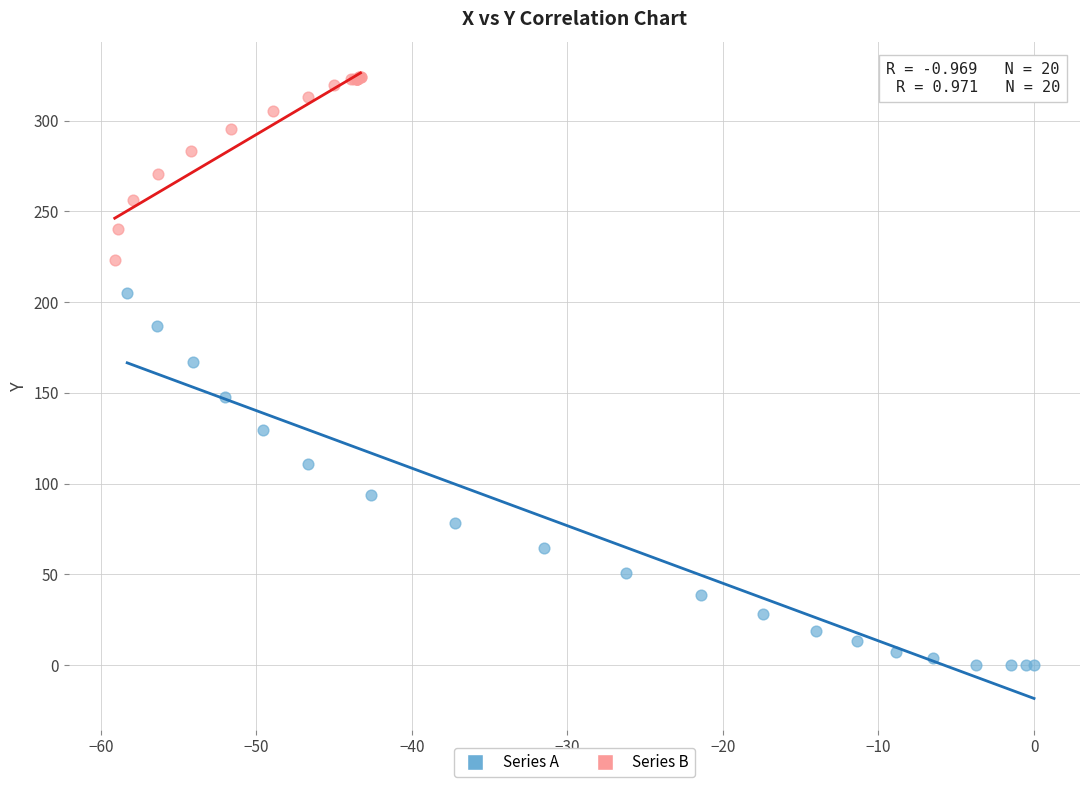

Which series contains the lowest Y value?

Series A